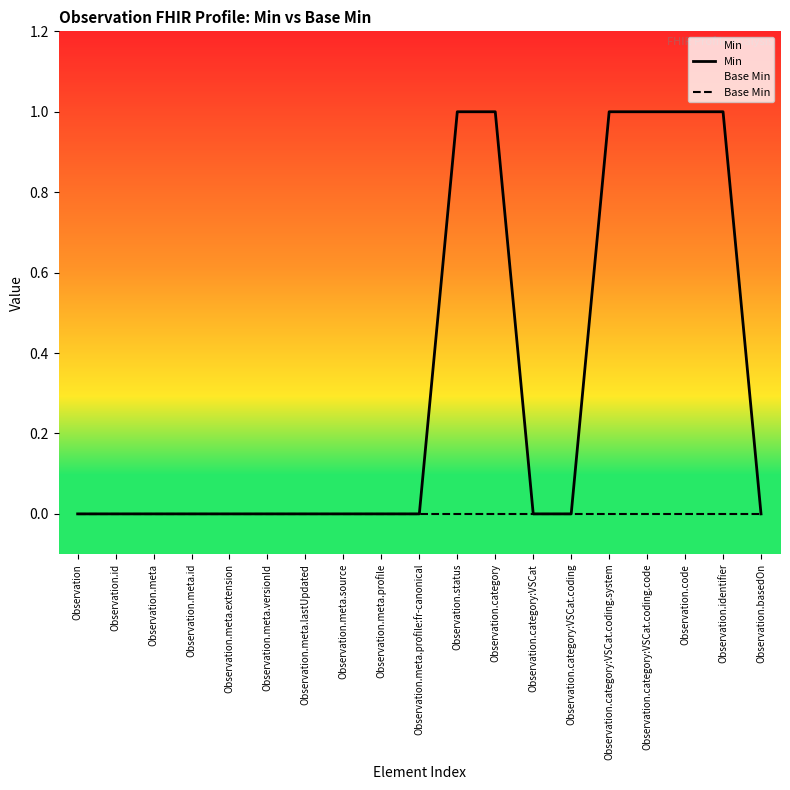

What is the maximum value shown in the chart?

1